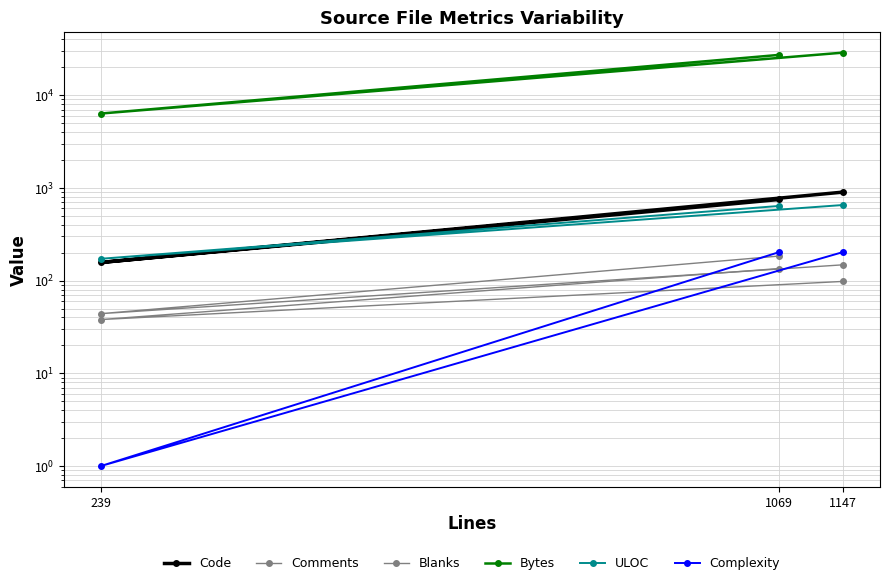

Reading left to right, transcribe all the data shown in this chart.

Code: 901	157	750
Comments: 98	38	135
Blanks: 148	44	184
Bytes: 28802	6347	27245
ULOC: 654	172	639
Complexity: 203	1	203